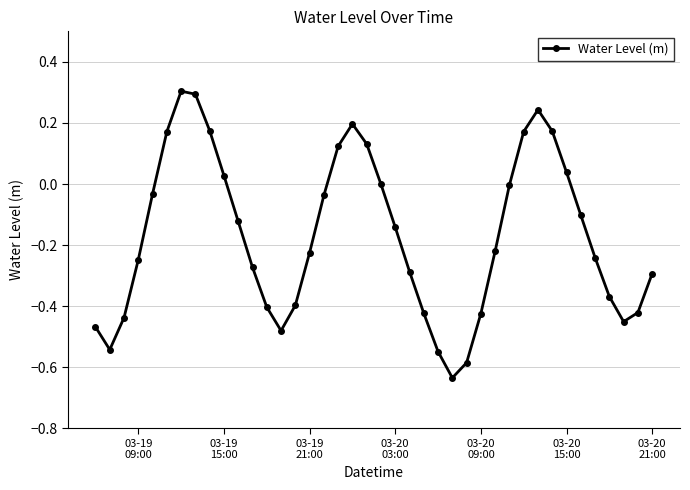

How many interior local valleys (lower than both neighbors) does the data have?

4